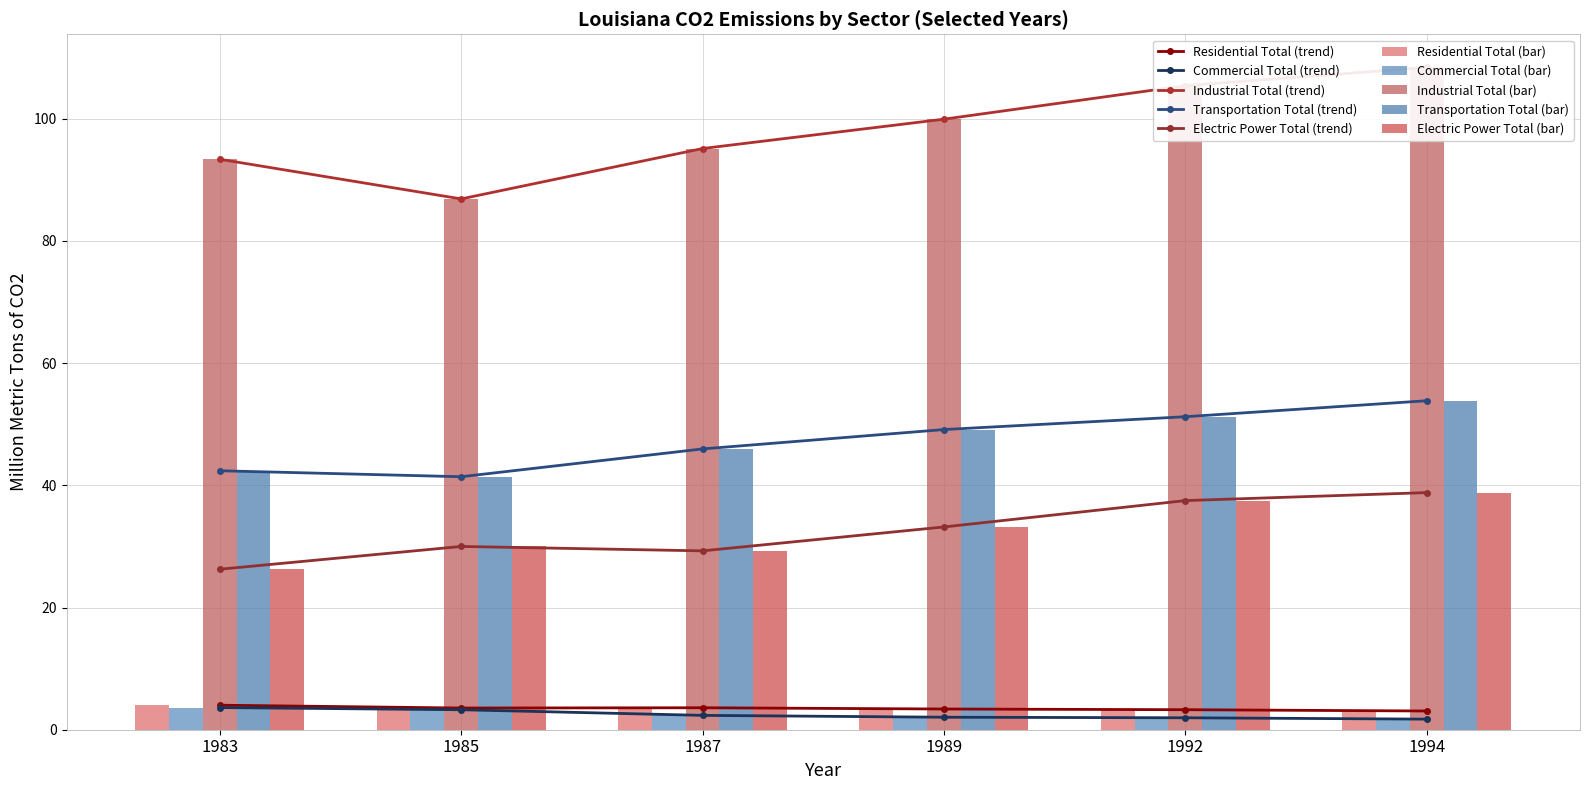

Reading left to right, transcribe all the data shown in this chart.

Residential Total: 1983=4.0	1985=3.6	1987=3.6	1989=3.4	1992=3.3	1994=3.1
Commercial Total: 1983=3.6	1985=3.3	1987=2.4	1989=2.0	1992=2.0	1994=1.7
Industrial Total: 1983=93.4	1985=86.9	1987=95.1	1989=99.9	1992=105.4	1994=108.4
Transportation Total: 1983=42.4	1985=41.4	1987=46.0	1989=49.1	1992=51.2	1994=53.8
Electric Power Total: 1983=26.3	1985=30.0	1987=29.3	1989=33.2	1992=37.5	1994=38.8